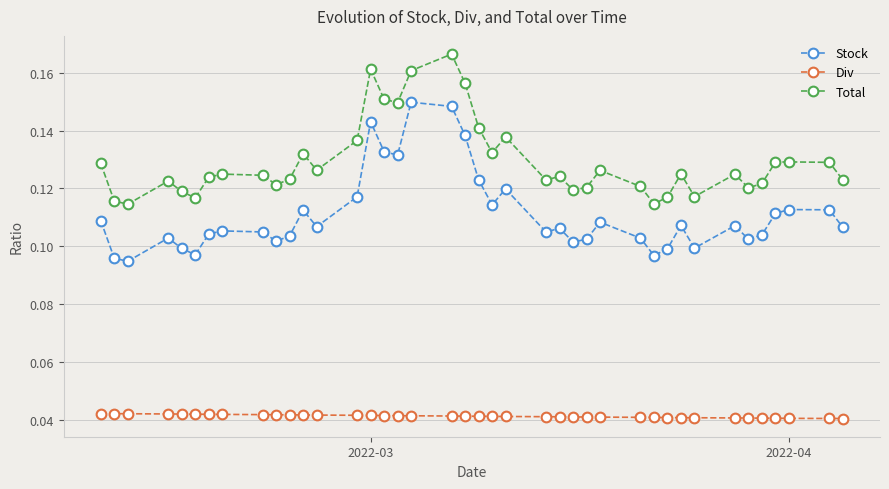

How many Stock values are between 0 and 1?

40